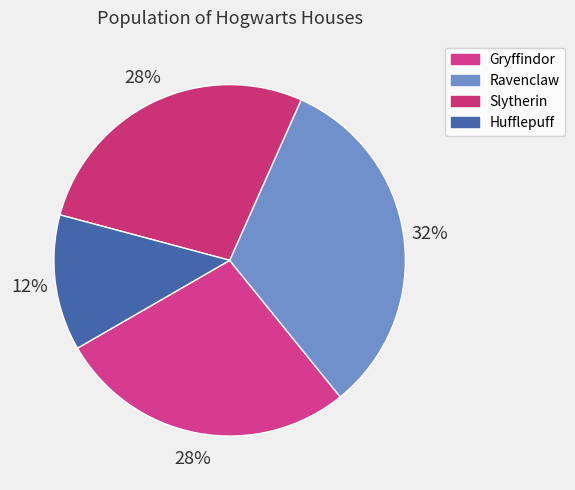

Count the number of slices in the pie.

4